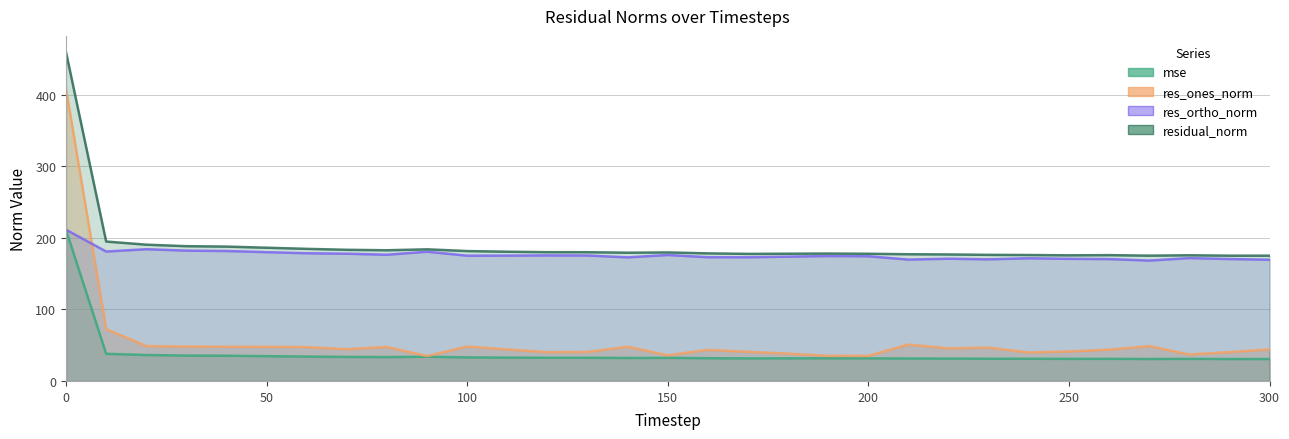

Which series changed the most between 80 and 170?

res_ones_norm